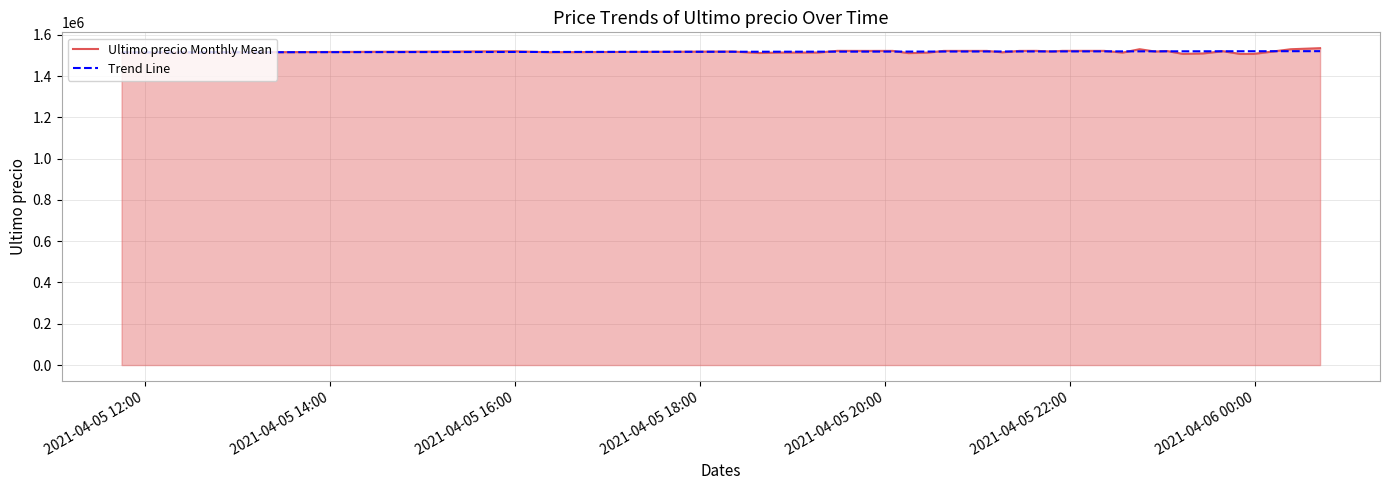

True or false: Ultimo precio Monthly Mean has more than 1 points higher than both neighbors.

True